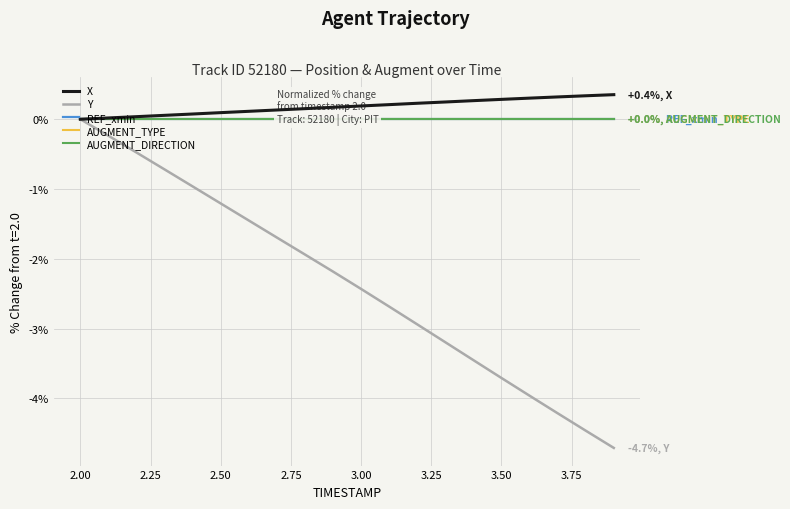

Which category has the highest value in the Y series?

2.00